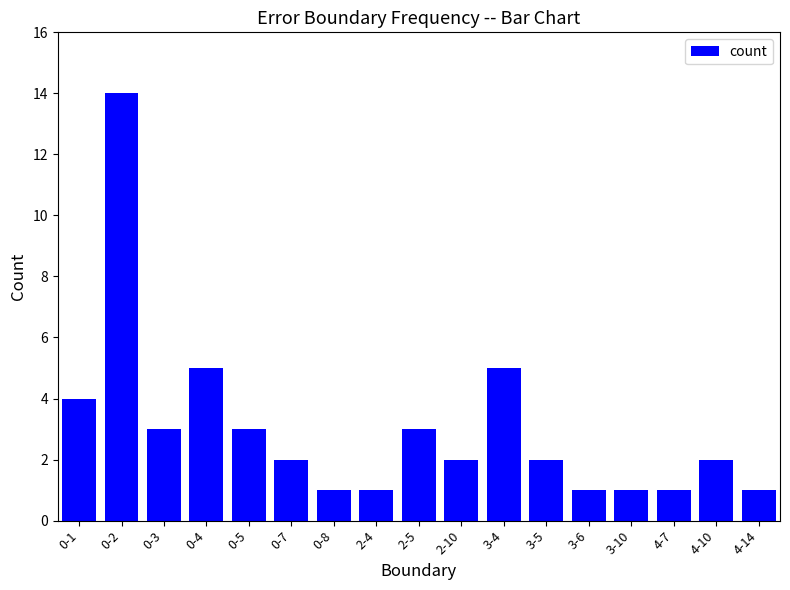

What is the difference between the values at 4-7 and 0-2?

13